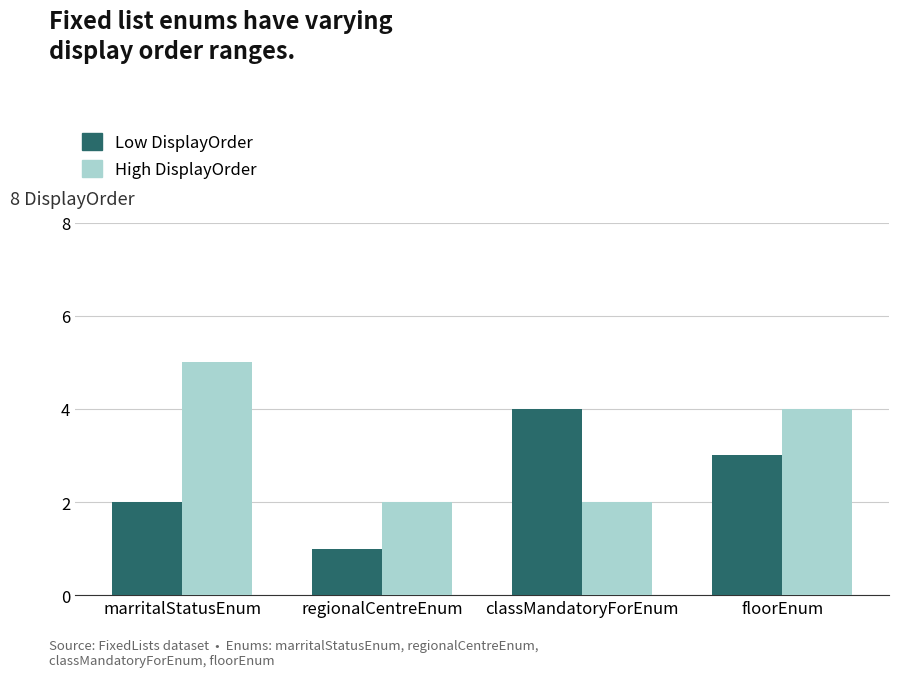

What is the difference between the maximum and second lowest values in the High DisplayOrder series?

3